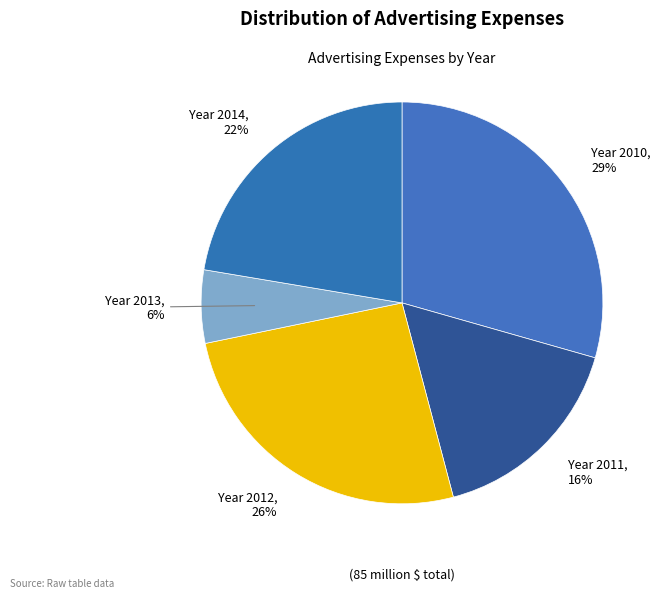

To the nearest percent, what percentage of the pie is Year 2014?

22%